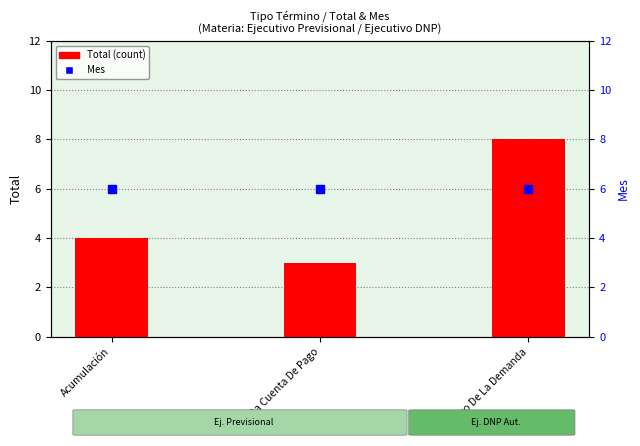

Which series changed the most between Acumulación and Da Cuenta De Pago?

Total (count)